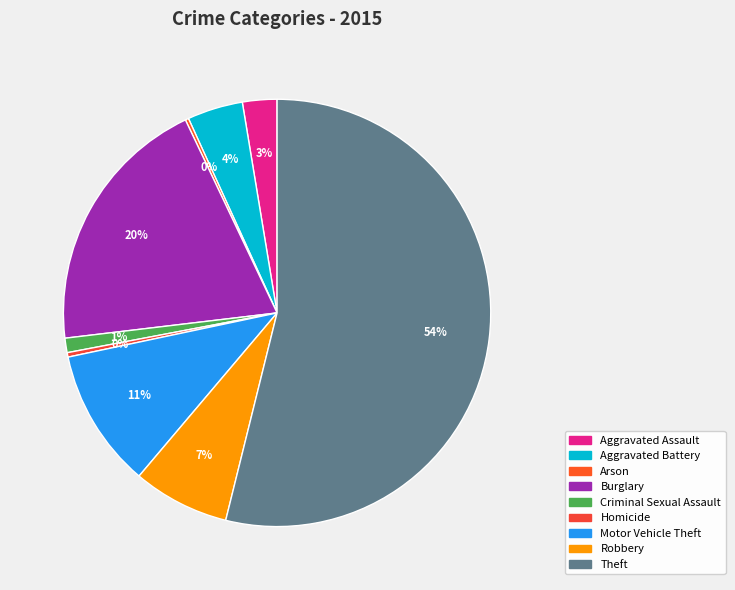

How many slices are in this pie chart?

9